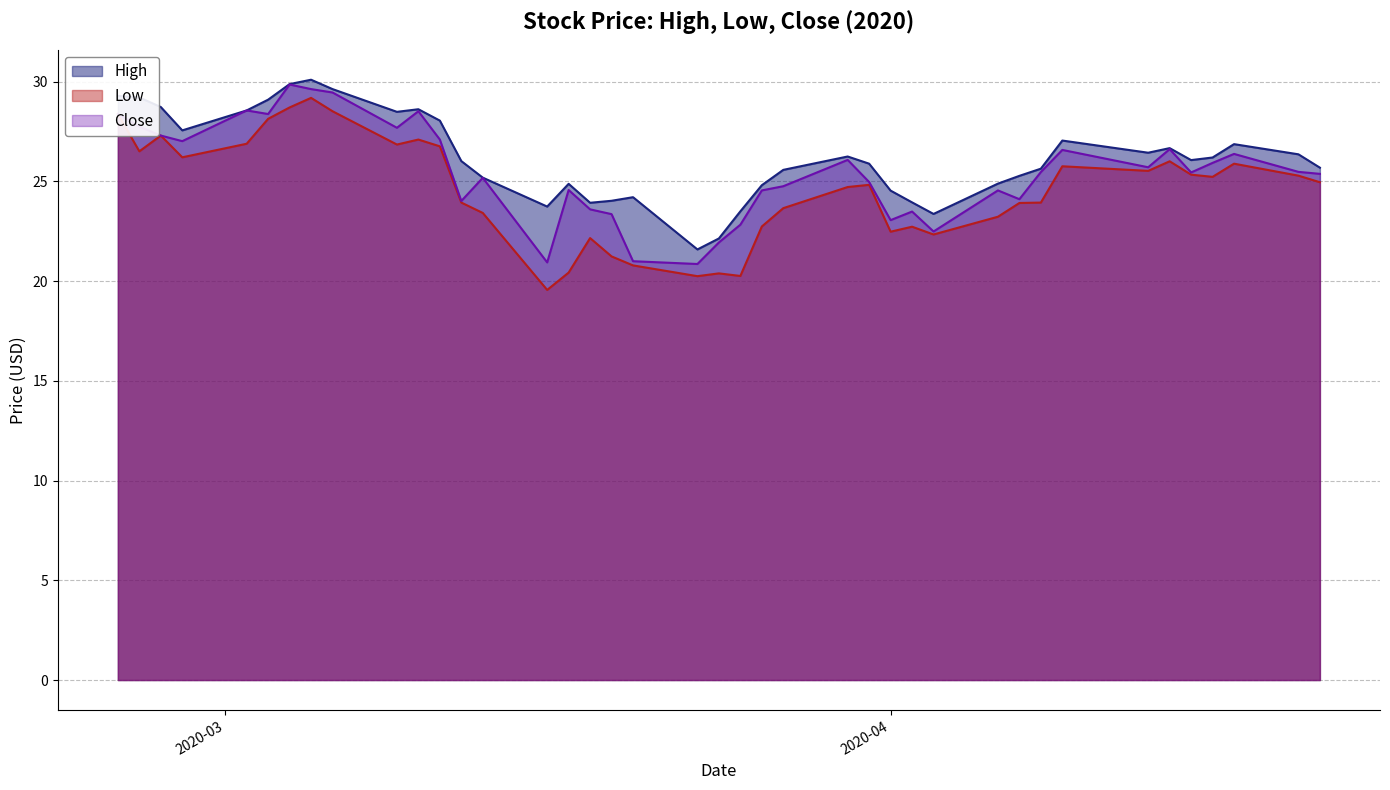

Does the chart display data point markers on the line(s)?

No